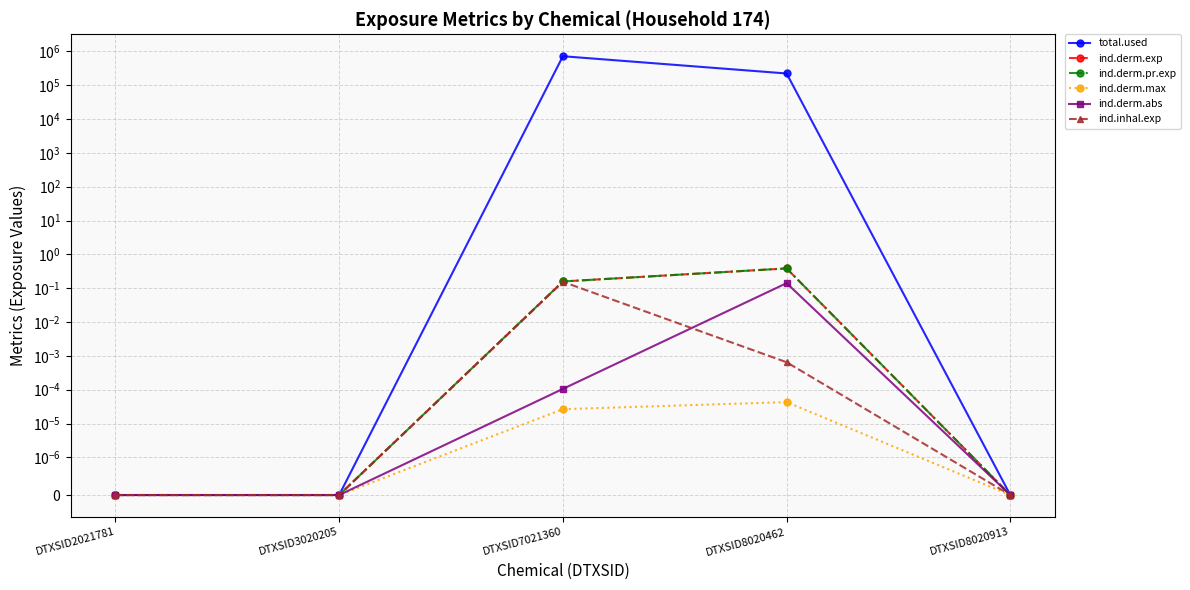

Which has a higher value, DTXSID8020462 or DTXSID7021360?

DTXSID7021360